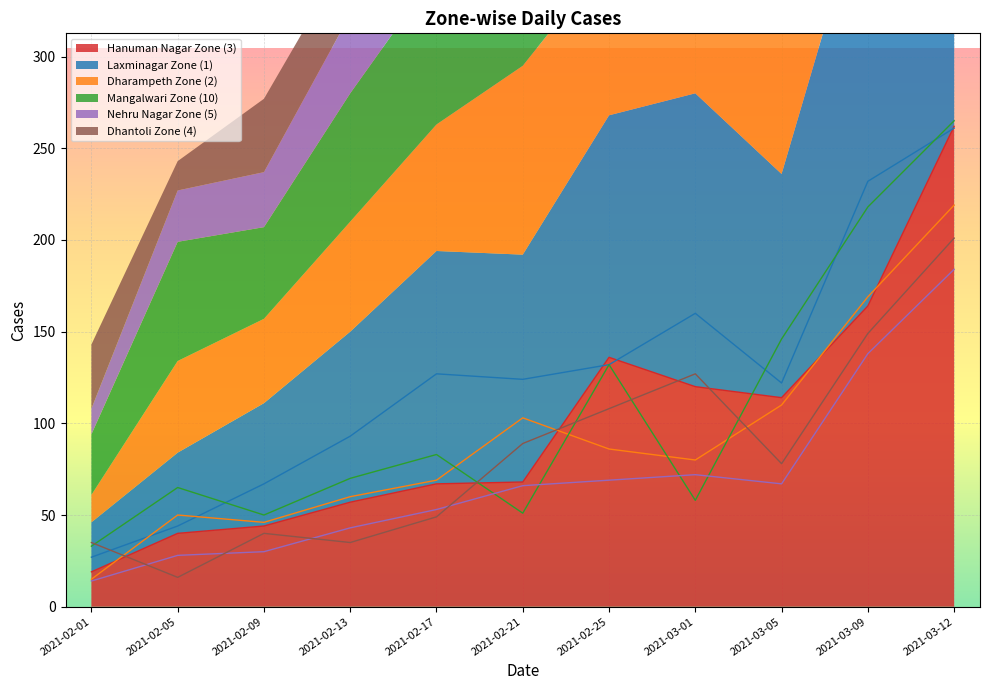

What is the smallest value displayed?

14